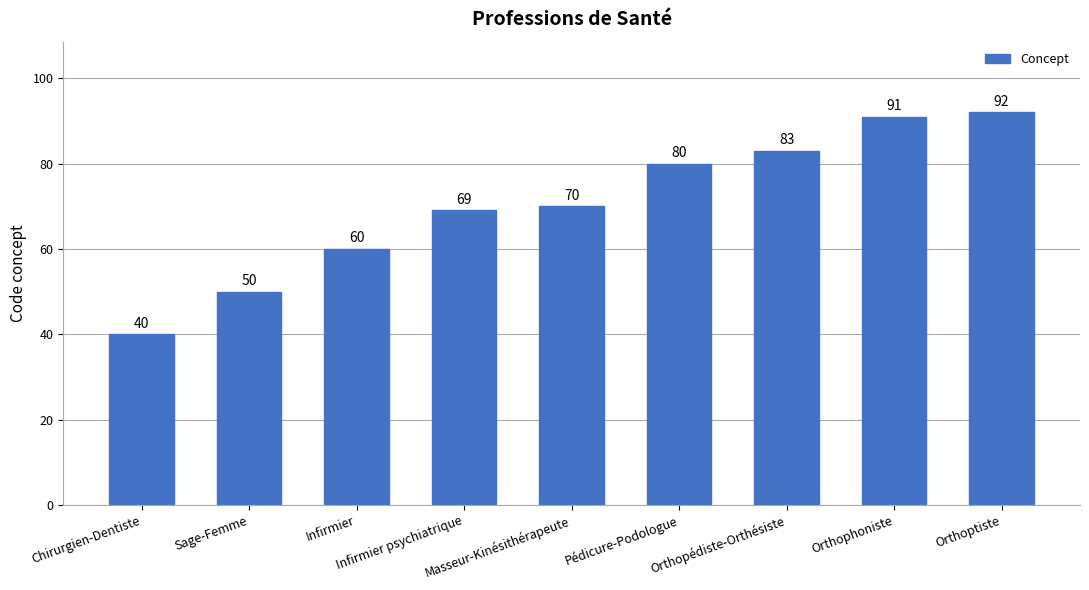

Reading left to right, what are all the values shown in this chart?

40	50	60	69	70	80	83	91	92